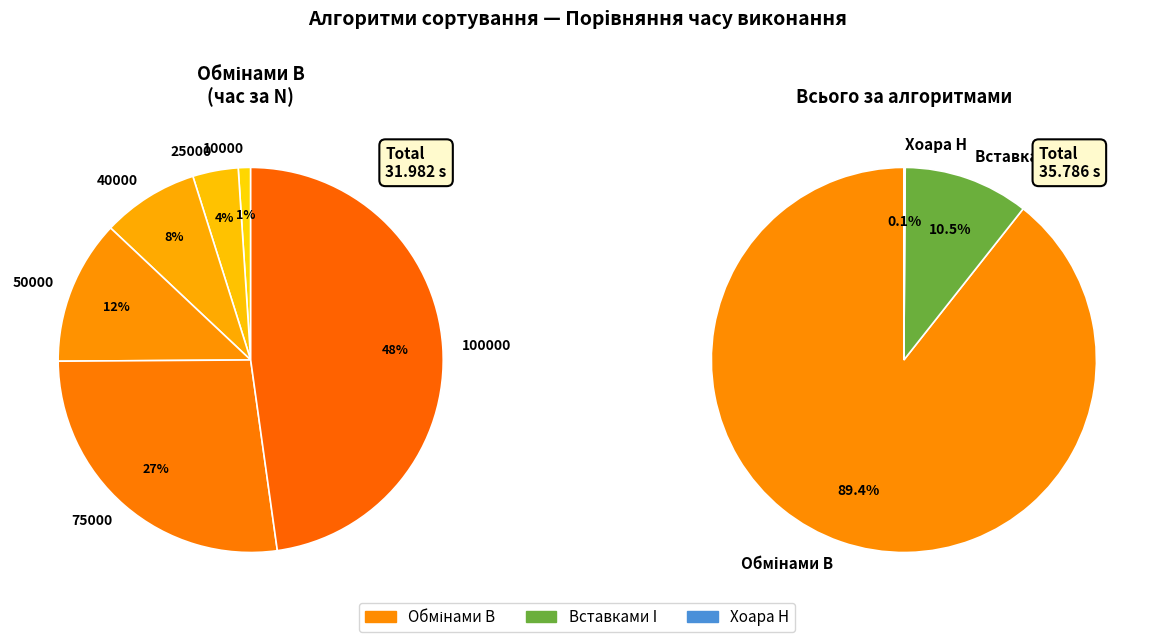

Does any single category account for the majority?

No